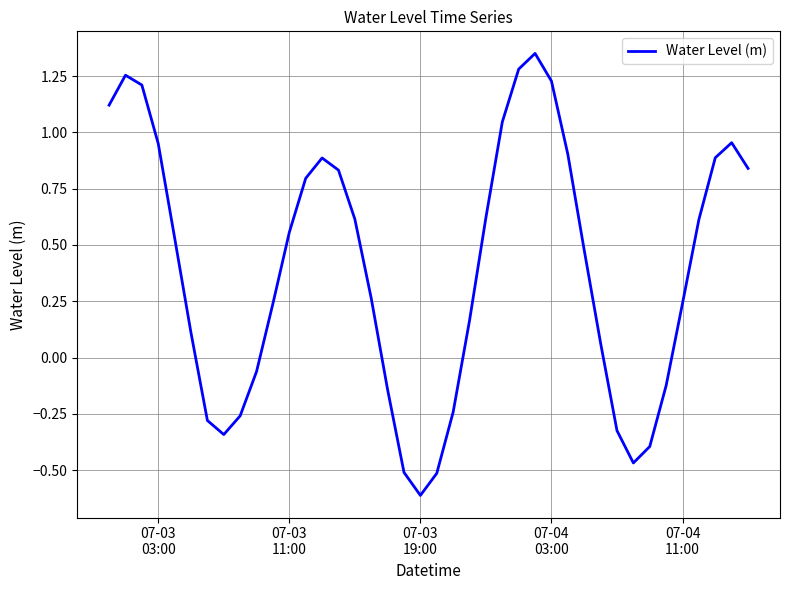

What is the difference between the maximum and minimum values?

2.0